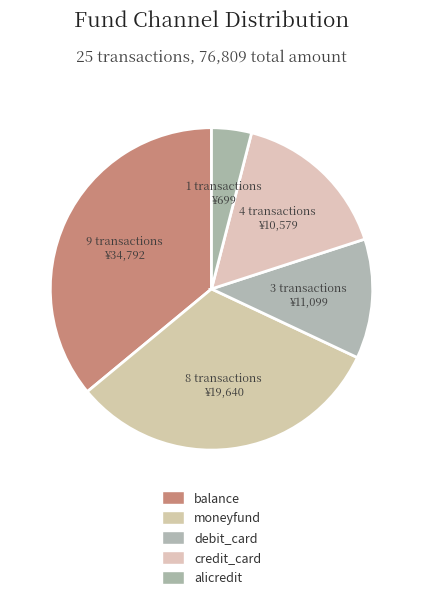

Which slice is the smallest?

alicredit